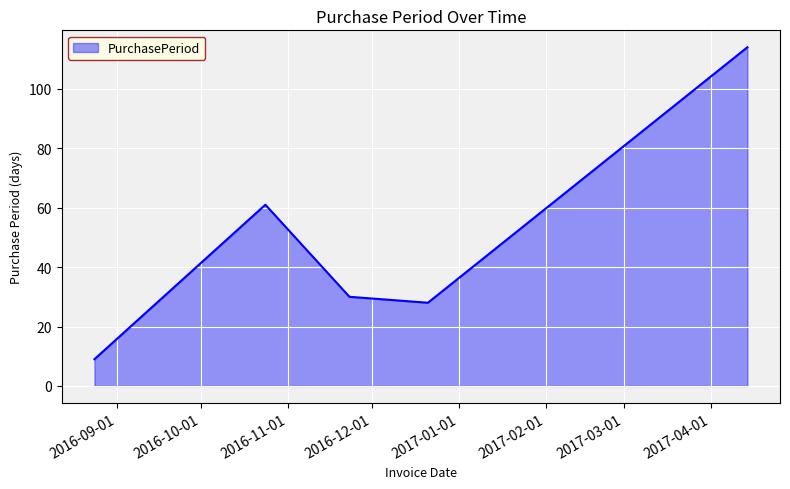

What is the average value?

48